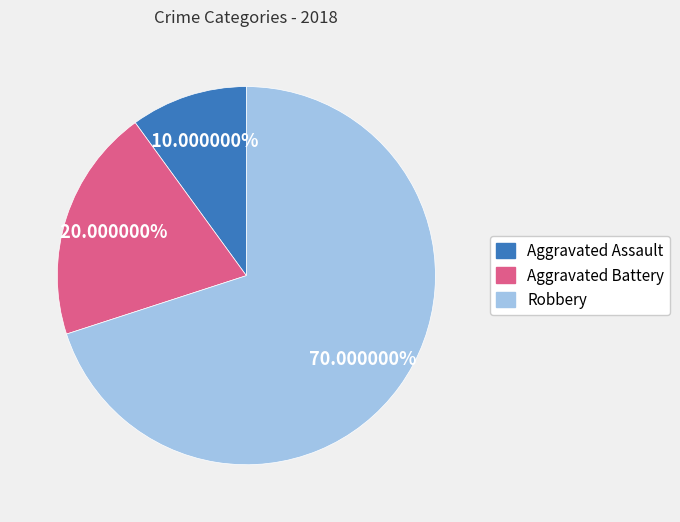

To the nearest percent, what is the difference between the largest and smallest slice percentages?

60%